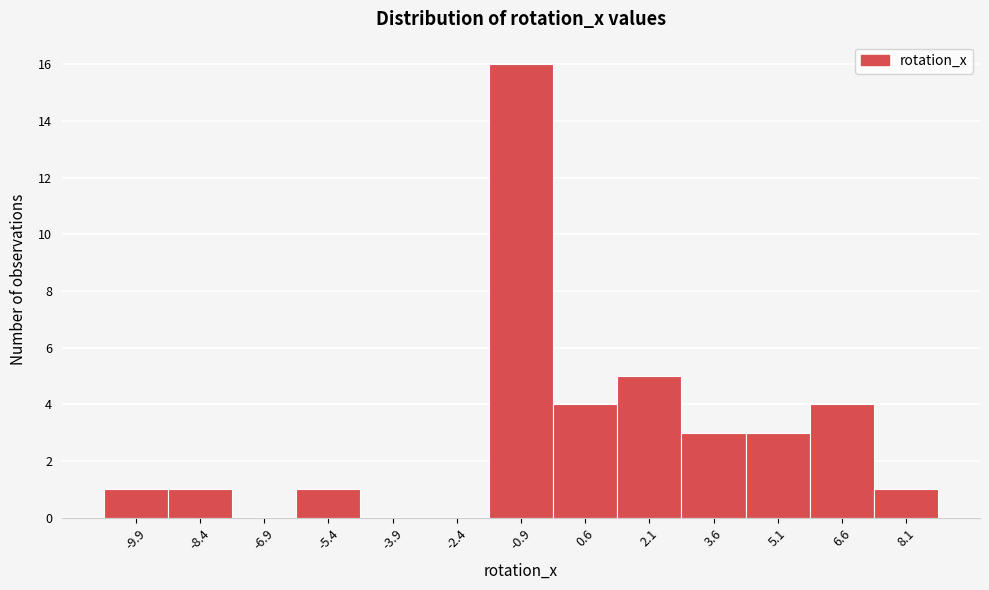

Reading left to right, list all the values displayed in this chart.

-9.9=1	-8.4=1	-6.9=0	-5.4=1	-3.9=0	-2.4=0	-0.9=16	0.6=4	2.1=5	3.6=3	5.1=3	6.6=4	8.1=1